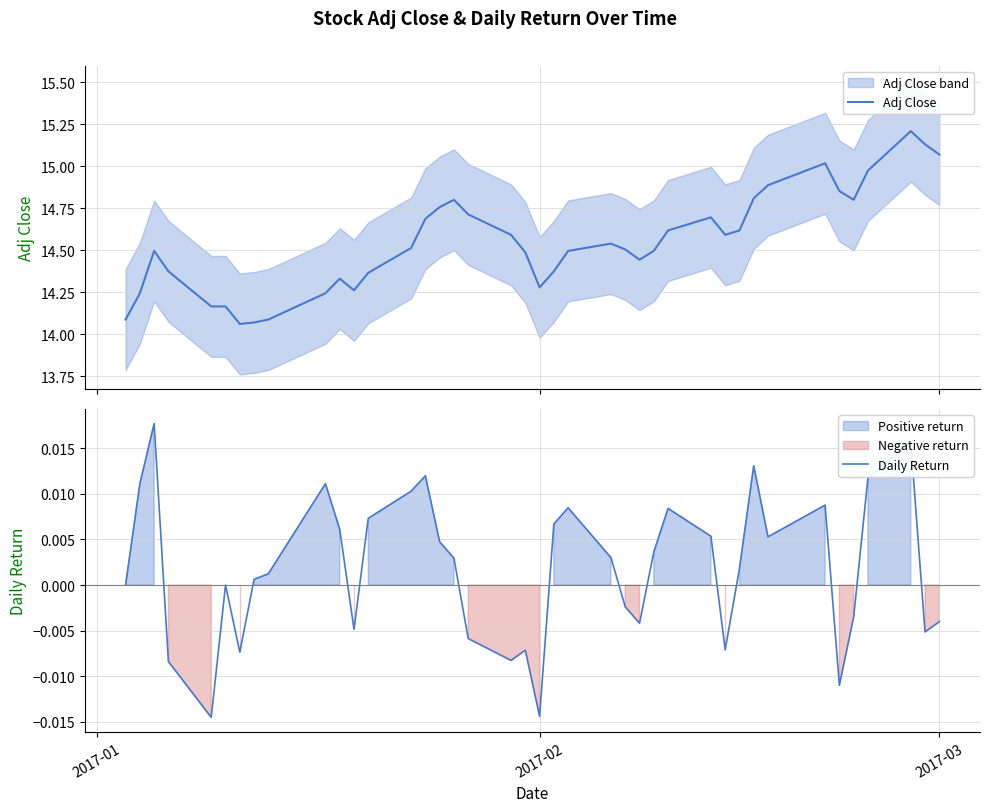

What is the maximum value for Adj Close?

15.2